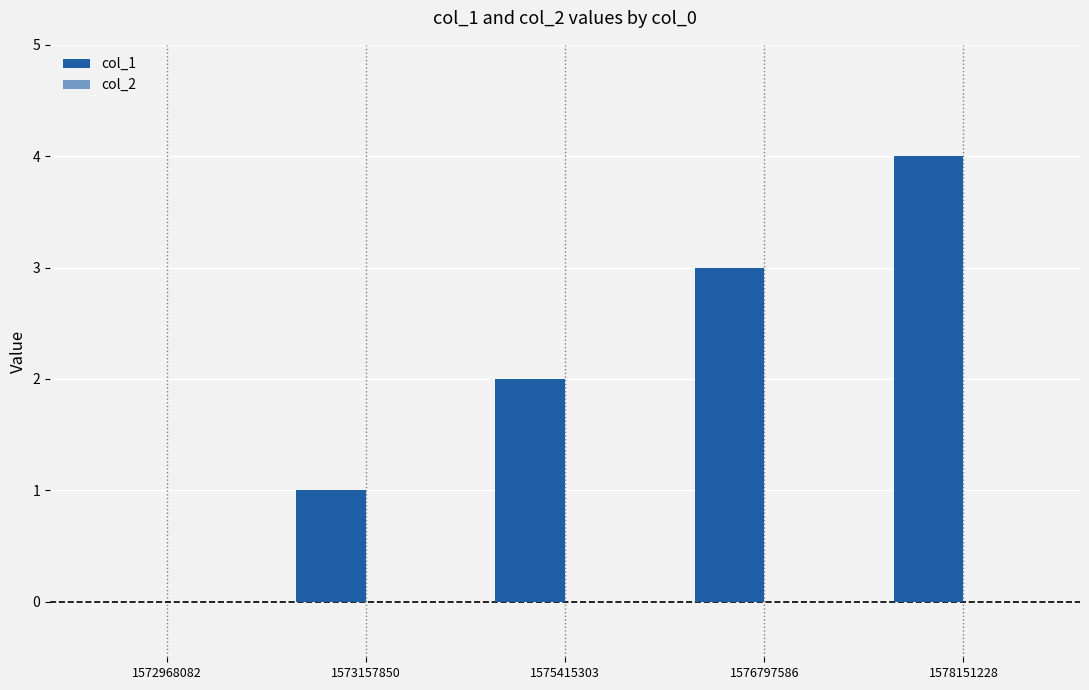

Are the bars grouped side by side (vs. stacked)?

No